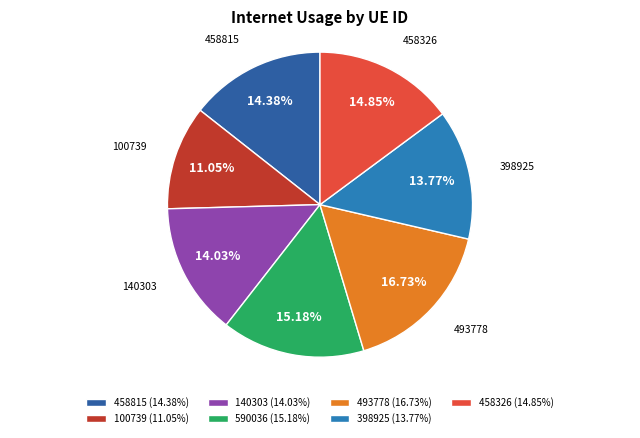

Count the number of slices in the pie.

7